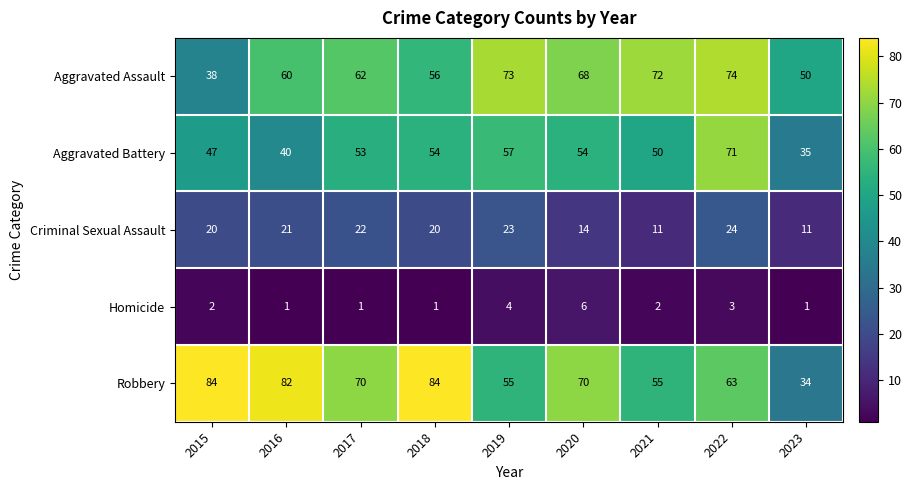

Rank the series by their maximum value, from lowest to highest.

Homicide, Criminal Sexual Assault, Aggravated Battery, Aggravated Assault, Robbery